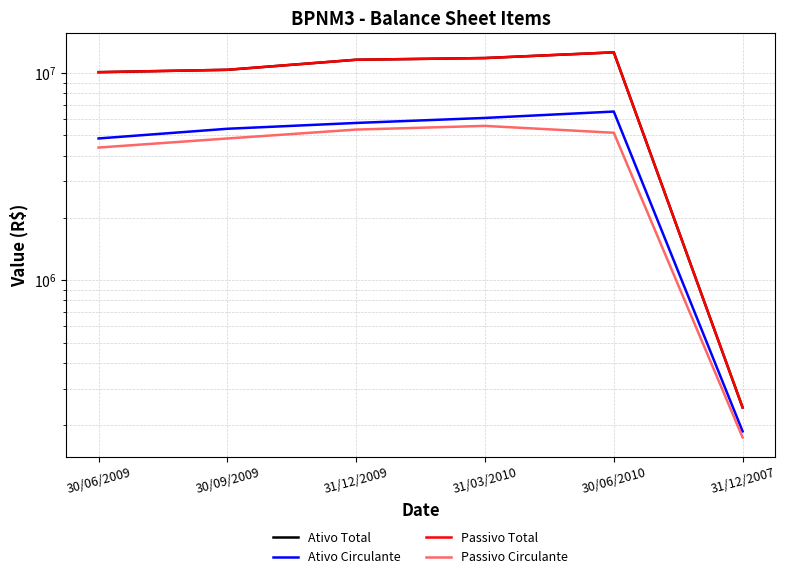

Reading left to right, list all the values displayed in this chart.

Ativo Total: 30/06/2009=10096191.5	30/09/2009=10365839.4	31/12/2009=11590556.7	31/03/2010=11812491.3	30/06/2010=12583384.1	31/12/2007=243437.0
Ativo Circulante: 30/06/2009=4835085.8	30/09/2009=5384279.0	31/12/2009=5744287.7	31/03/2010=6072879.1	30/06/2010=6518357.0	31/12/2007=186751.0
Passivo Total: 30/06/2009=10096191.5	30/09/2009=10365839.4	31/12/2009=11590556.7	31/03/2010=11812491.3	30/06/2010=12583384.1	31/12/2007=243437.0
Passivo Circulante: 30/06/2009=4370659.8	30/09/2009=4833311.2	31/12/2009=5336362.0	31/03/2010=5559193.1	30/06/2010=5150770.2	31/12/2007=174644.0